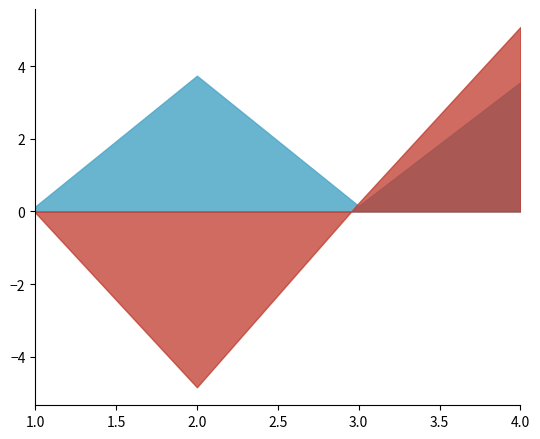

What is the difference between the maximum and minimum values in the Y series?

9.9